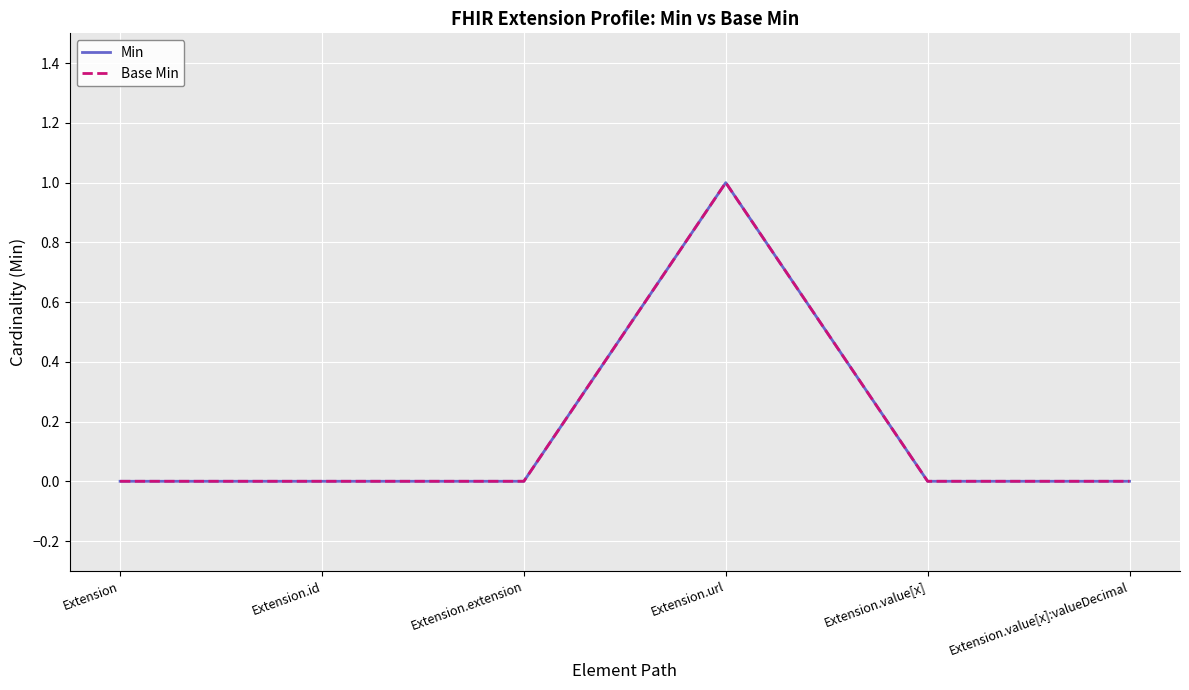

Does the chart have visible grid lines?

Yes